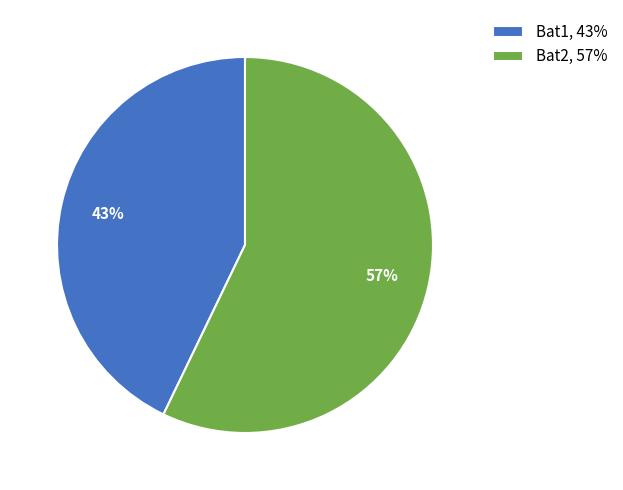

Approximately how many times larger is the value at Bat2, 57% compared to Bat1, 43%?

1.3